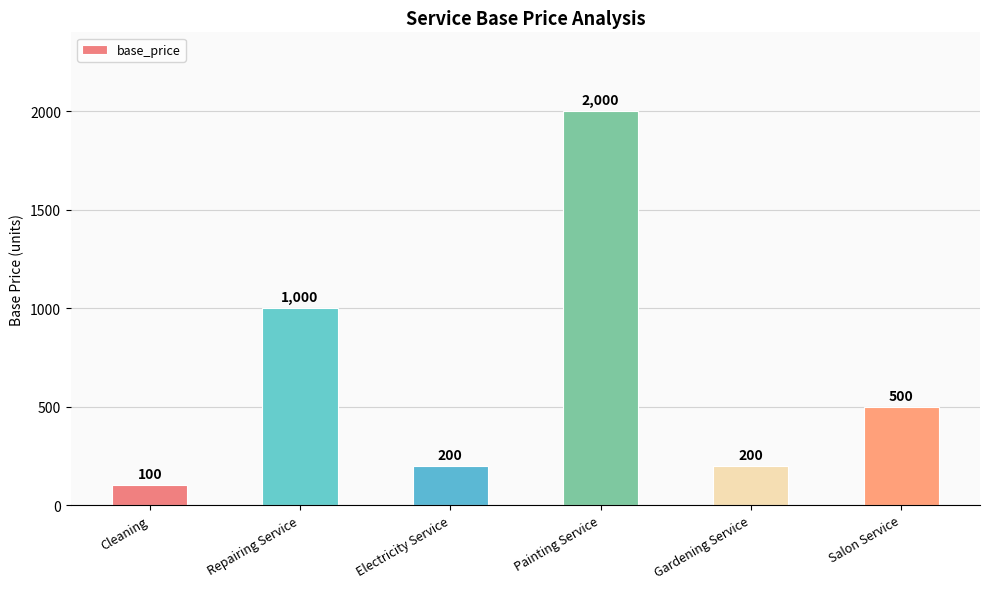

The value at Painting Service is 2000. True or false?

True